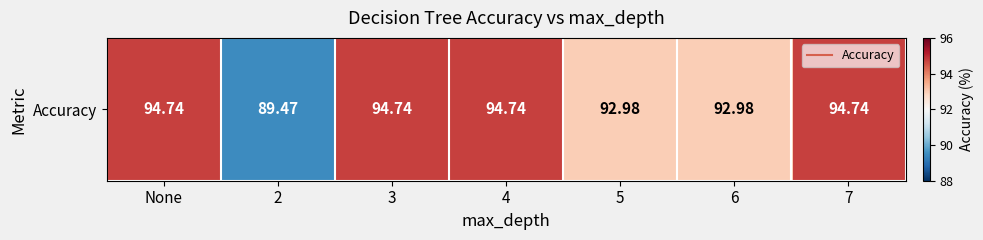

Reading left to right, transcribe all the data shown in this chart.

94.7	89.5	94.7	94.7	93.0	93.0	94.7